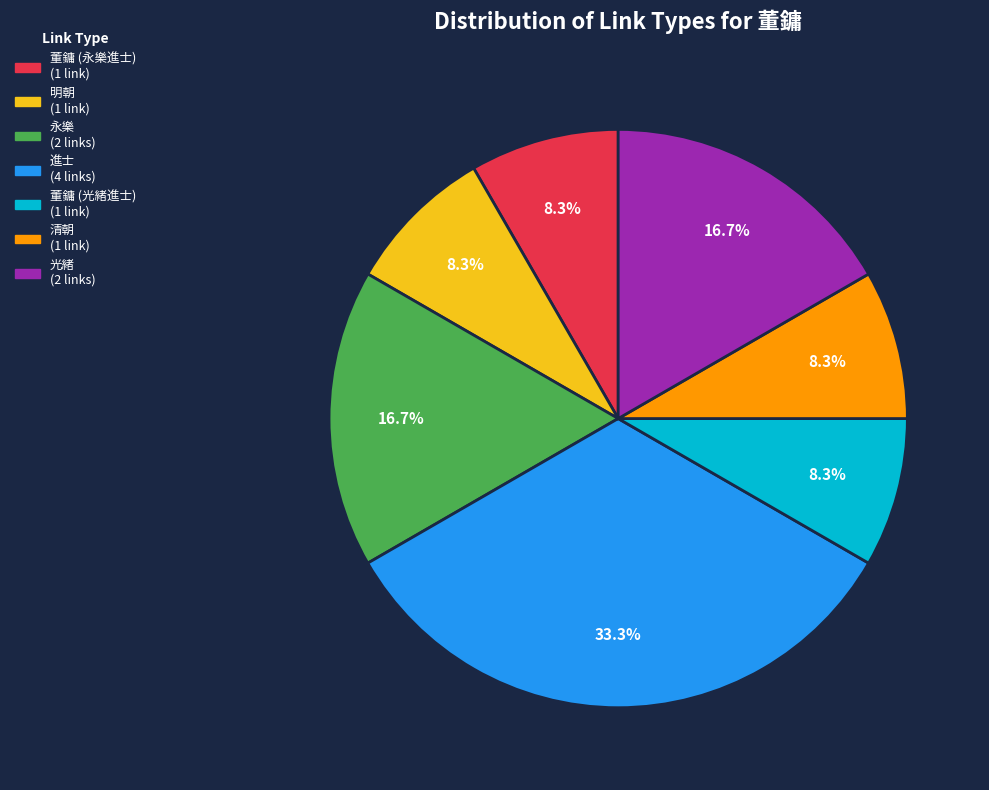

Count the number of slices in the pie.

7